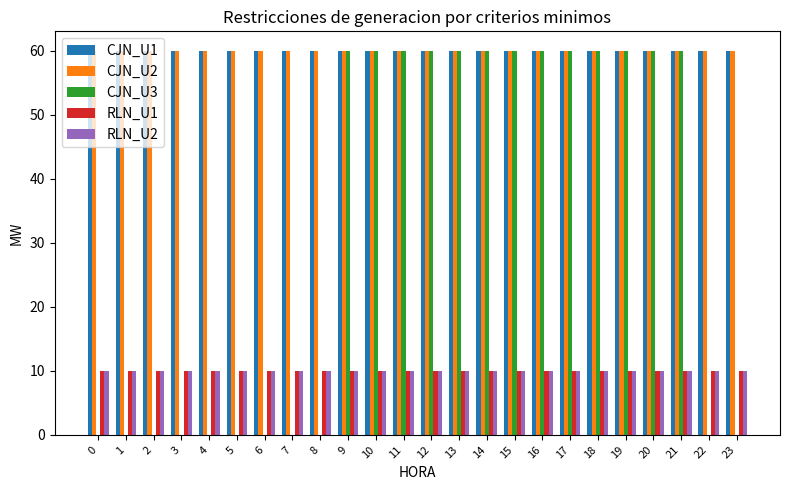

Reading left to right, what are all the values shown in this chart?

CJN_U1: 0=60	1=60	2=60	3=60	4=60	5=60	6=60	7=60	8=60	9=60	10=60	11=60	12=60	13=60	14=60	15=60	16=60	17=60	18=60	19=60	20=60	21=60	22=60	23=60
CJN_U2: 0=60	1=60	2=60	3=60	4=60	5=60	6=60	7=60	8=60	9=60	10=60	11=60	12=60	13=60	14=60	15=60	16=60	17=60	18=60	19=60	20=60	21=60	22=60	23=60
CJN_U3: 0=0	1=0	2=0	3=0	4=0	5=0	6=0	7=0	8=0	9=60	10=60	11=60	12=60	13=60	14=60	15=60	16=60	17=60	18=60	19=60	20=60	21=60	22=0	23=0
RLN_U1: 0=10	1=10	2=10	3=10	4=10	5=10	6=10	7=10	8=10	9=10	10=10	11=10	12=10	13=10	14=10	15=10	16=10	17=10	18=10	19=10	20=10	21=10	22=10	23=10
RLN_U2: 0=10	1=10	2=10	3=10	4=10	5=10	6=10	7=10	8=10	9=10	10=10	11=10	12=10	13=10	14=10	15=10	16=10	17=10	18=10	19=10	20=10	21=10	22=10	23=10